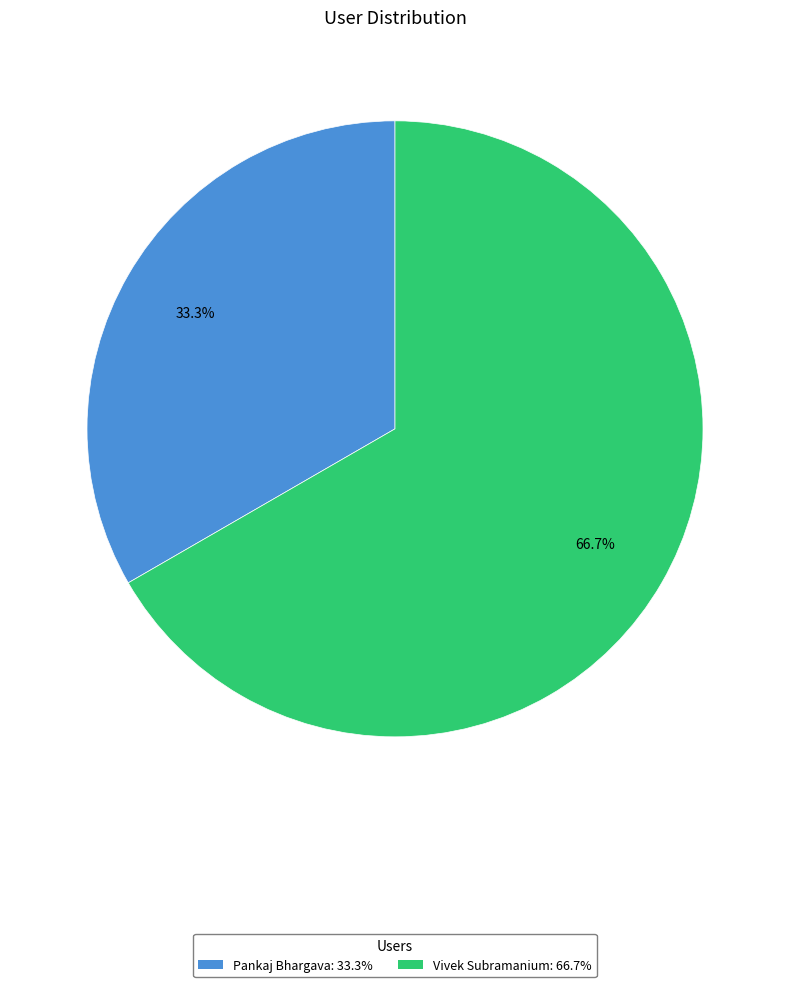

To the nearest percent, what portion does Pankaj Bhargava represent?

33%